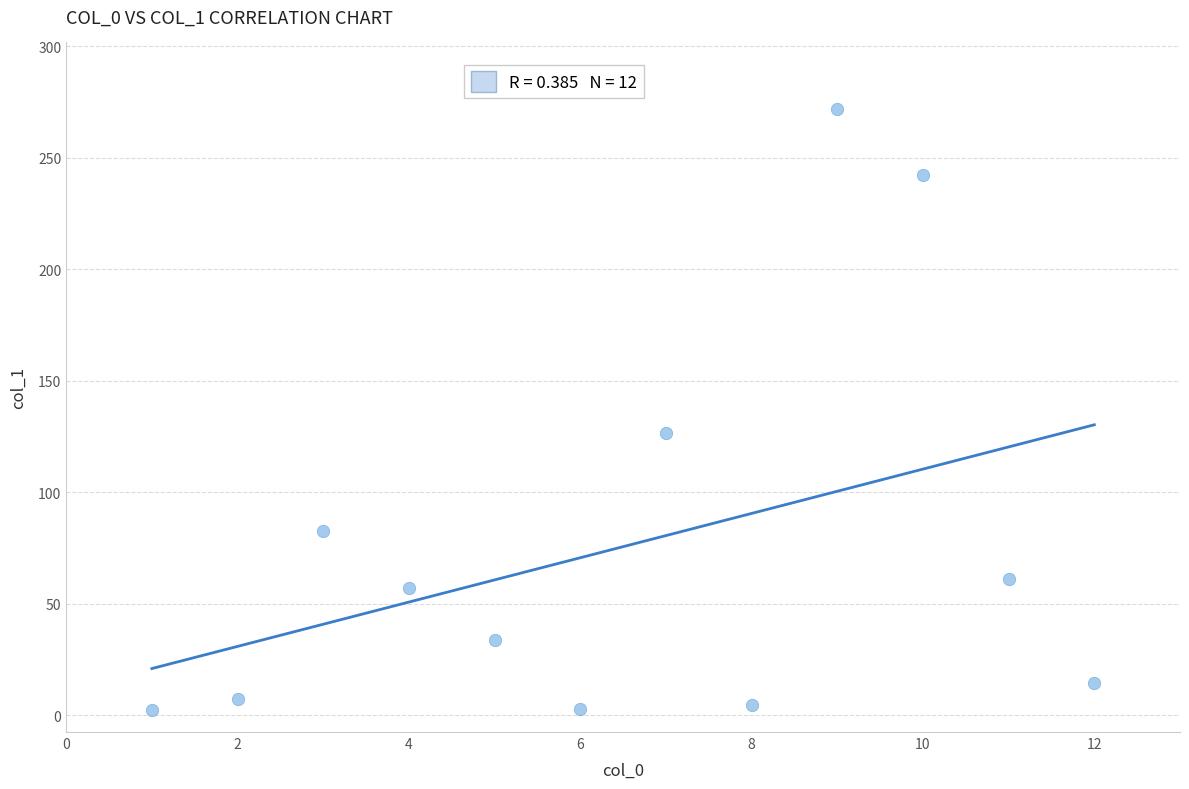

What Y value in the scatter plot is closest to 137?

126.4